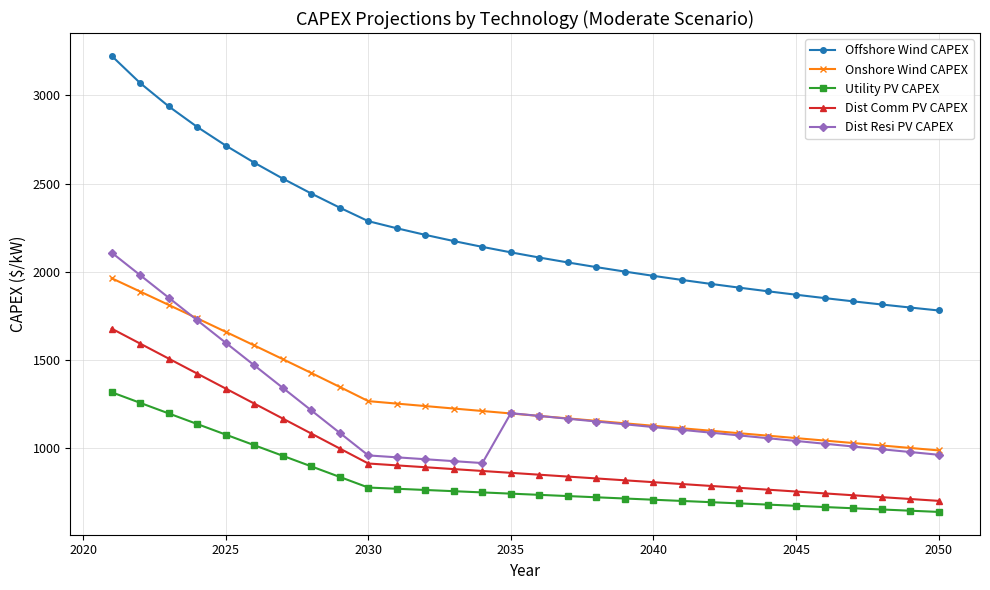

At how many categories does at least one series exceed 3005?

2